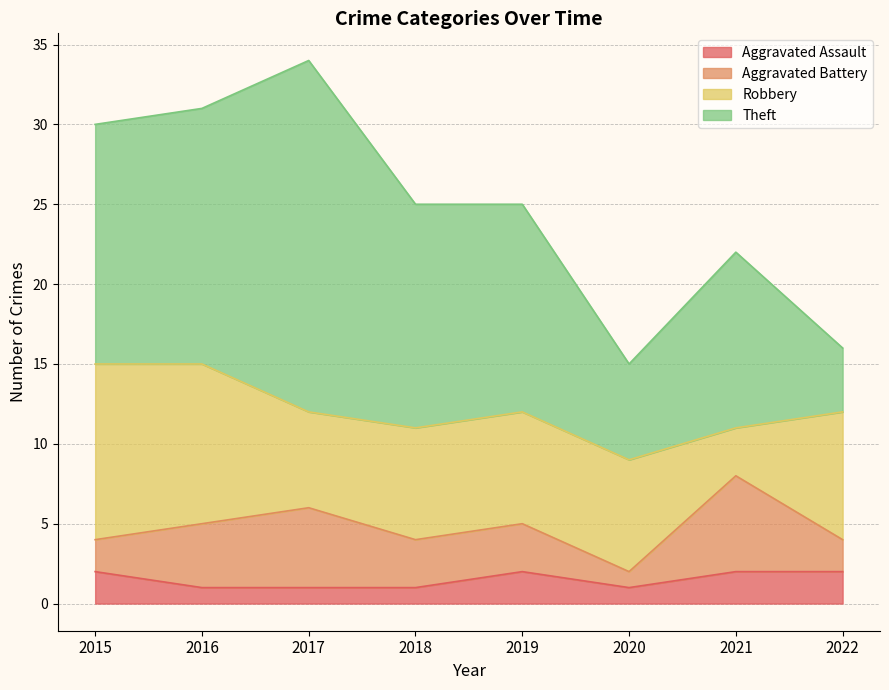

Which series has the largest range (max minus min)?

Theft